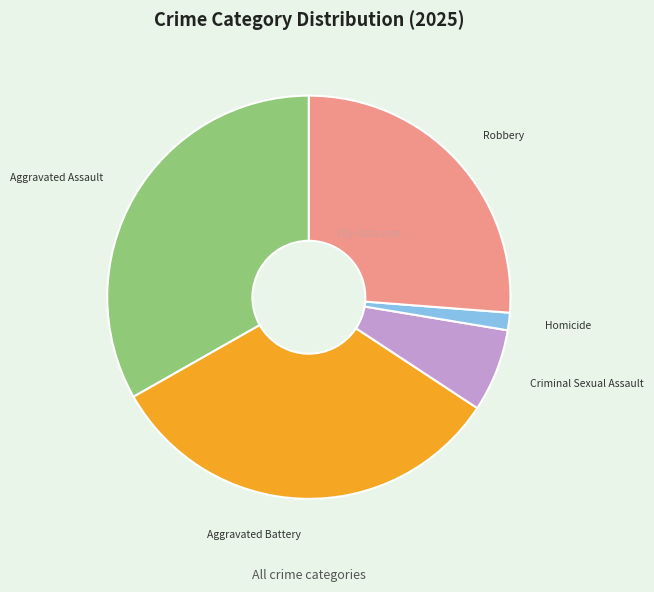

Is there any slice that represents more than half of the pie?

No